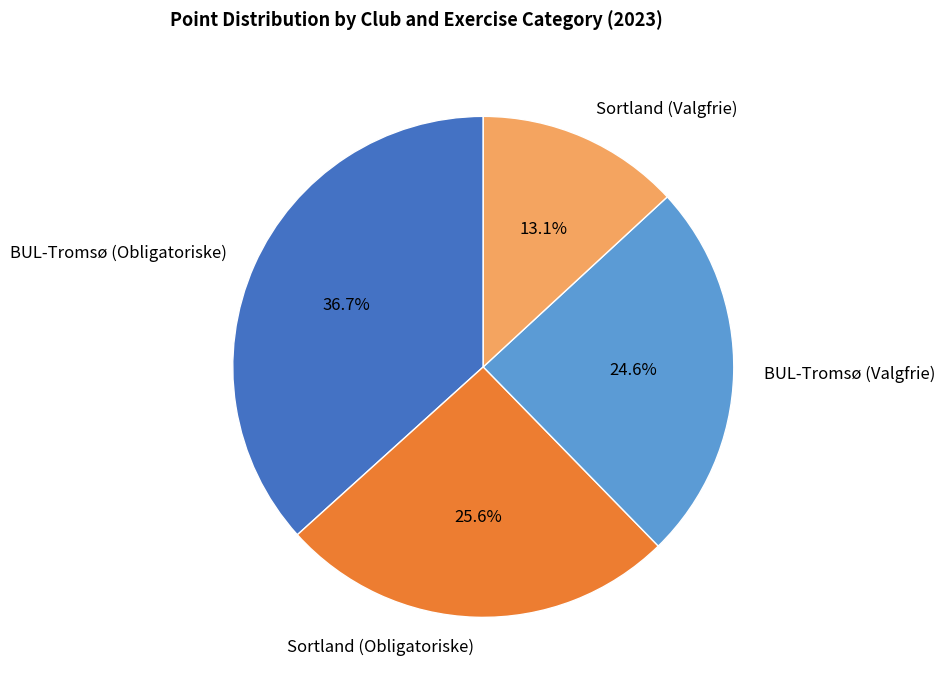

True or false: Sortland (Obligatoriske) accounts for 32% of the total.

False